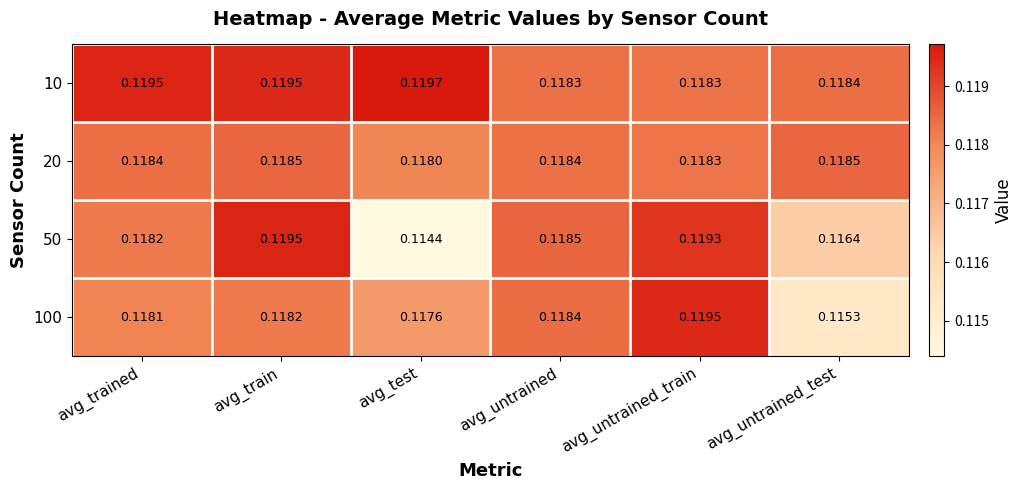

At which category is the sum across all series the highest?

avg_train